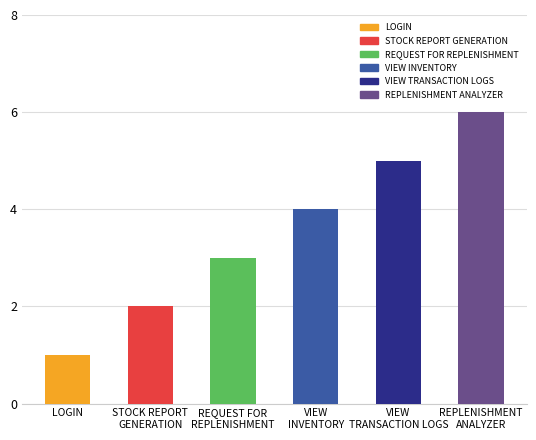

Between STOCK REPORT
GENERATION and VIEW
TRANSACTION LOGS, which is larger?

VIEW
TRANSACTION LOGS